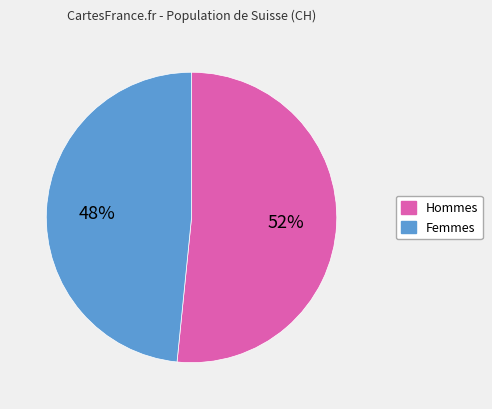

Is there any slice that represents more than half of the pie?

Yes